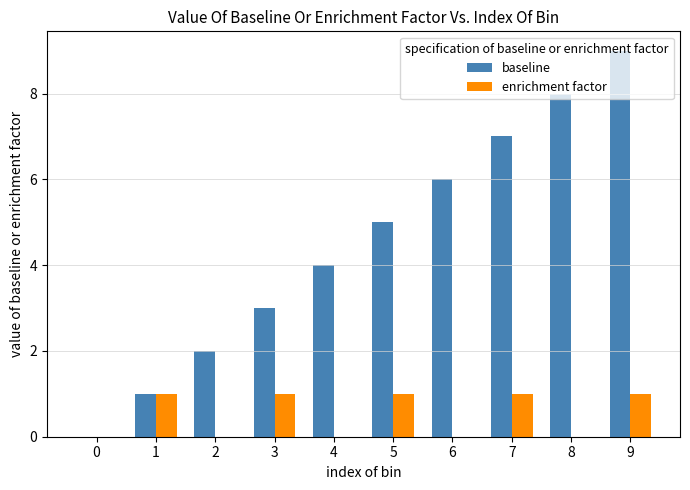

At which category is the sum across all series the highest?

9